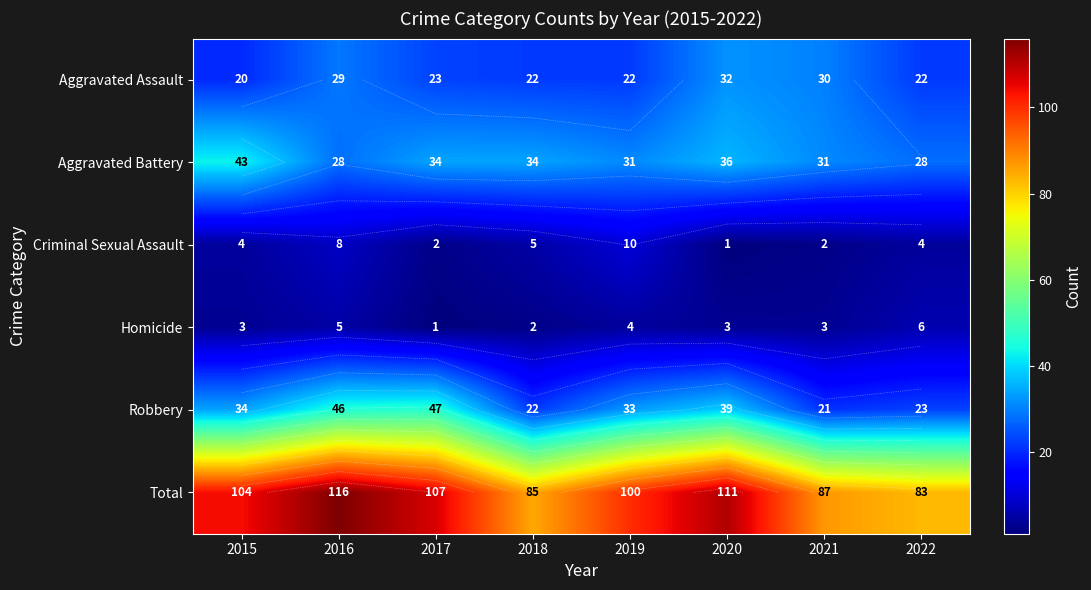

How many values in the Robbery series are below 34?

4